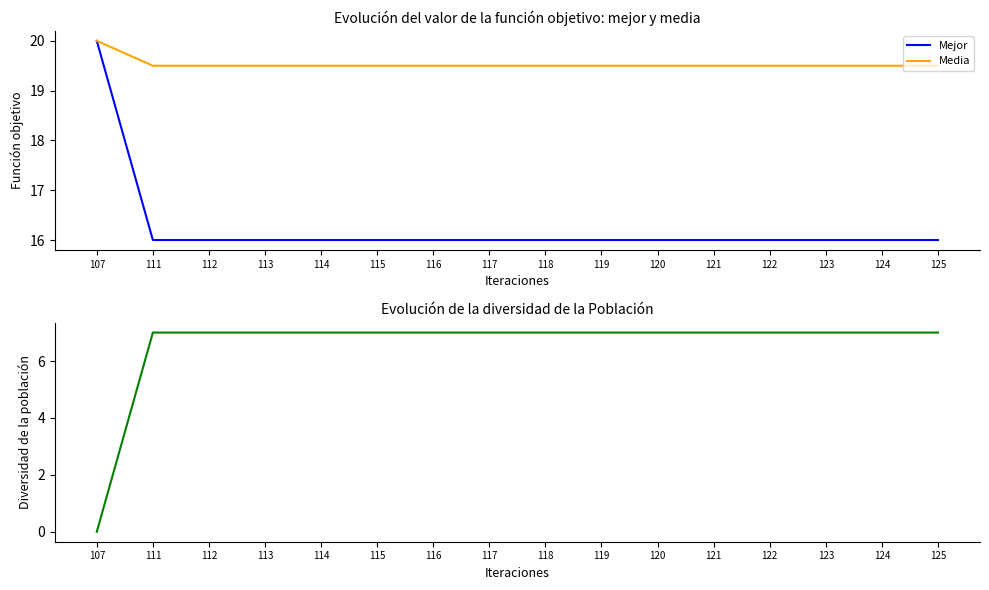

Is it true that Mejor equals 7.8 at 124?

False